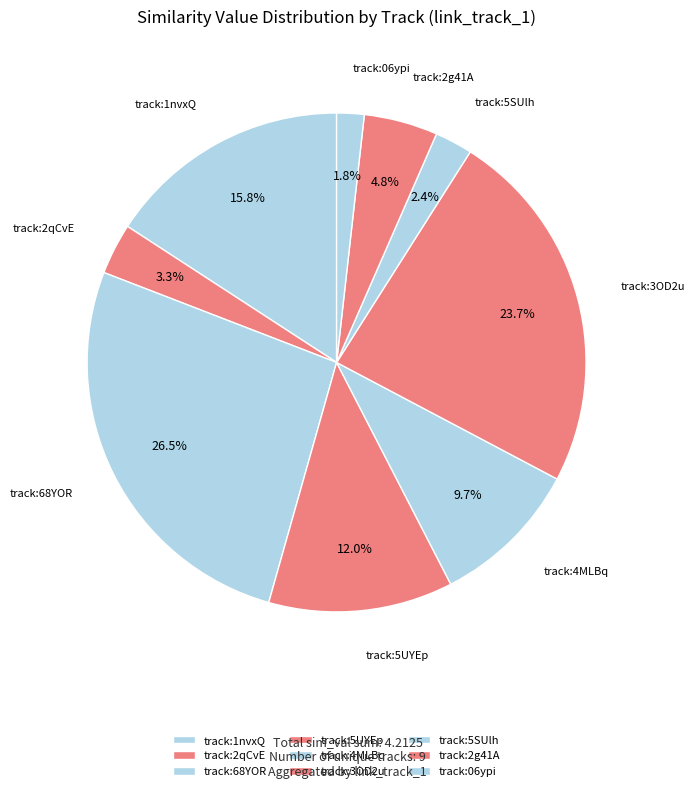

Rank the categories by value from highest to lowest.

track:68YOR, track:3OD2u, track:1nvxQ, track:5UYEp, track:4MLBq, track:2g41A, track:2qCvE, track:5SUlh, track:06ypi